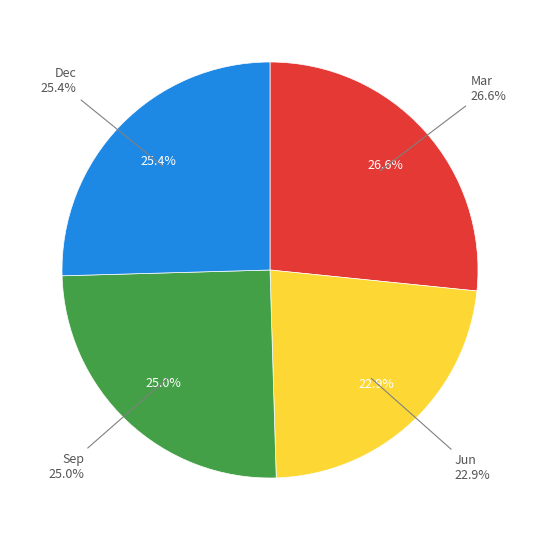

Is 6 the majority of the pie?

No